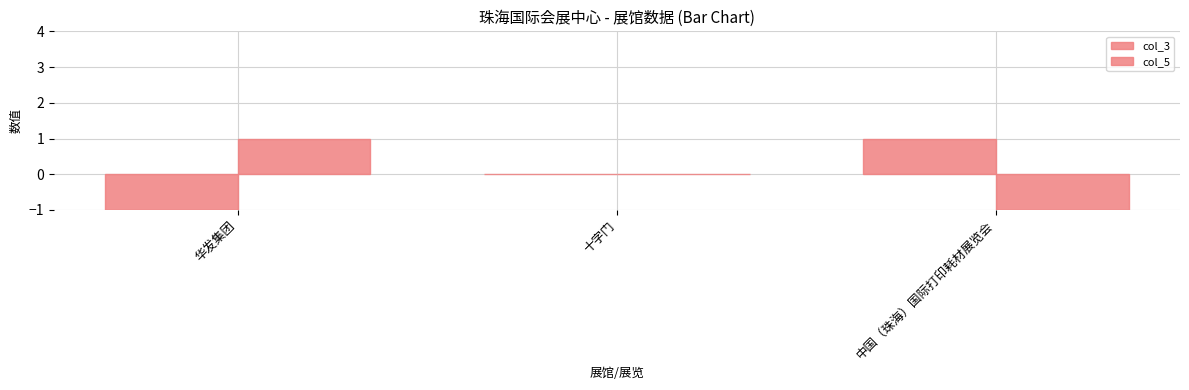

Are the bars horizontal?

No